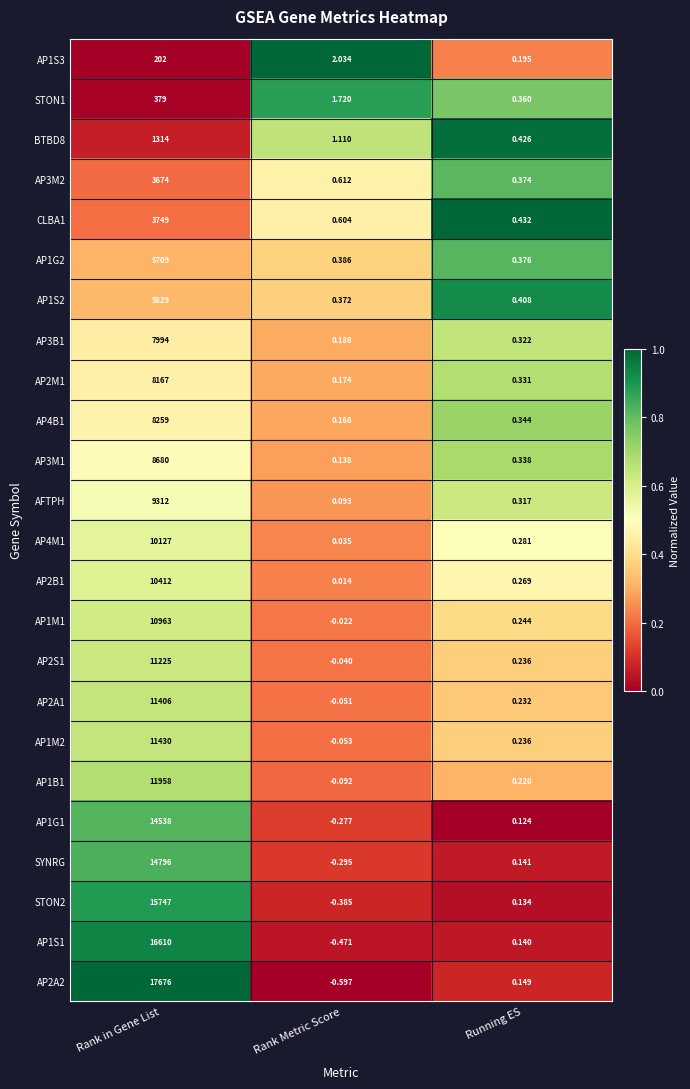

At Rank Metric Score, list the series in order from smallest to largest.

AP2A2, AP1S1, STON2, SYNRG, AP1G1, AP1B1, AP1M2, AP2A1, AP2S1, AP1M1, AP2B1, AP4M1, AFTPH, AP3M1, AP4B1, AP2M1, AP3B1, AP1S2, AP1G2, CLBA1, AP3M2, BTBD8, STON1, AP1S3